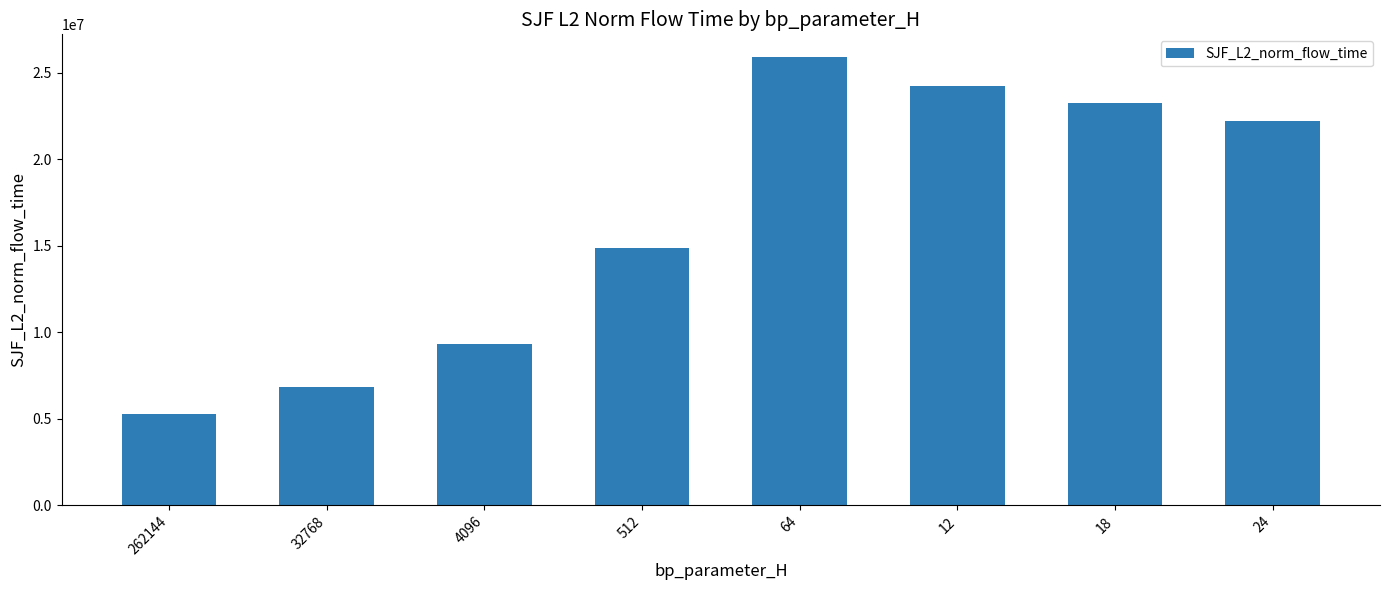

Which label corresponds to the smallest value in the chart?

262144